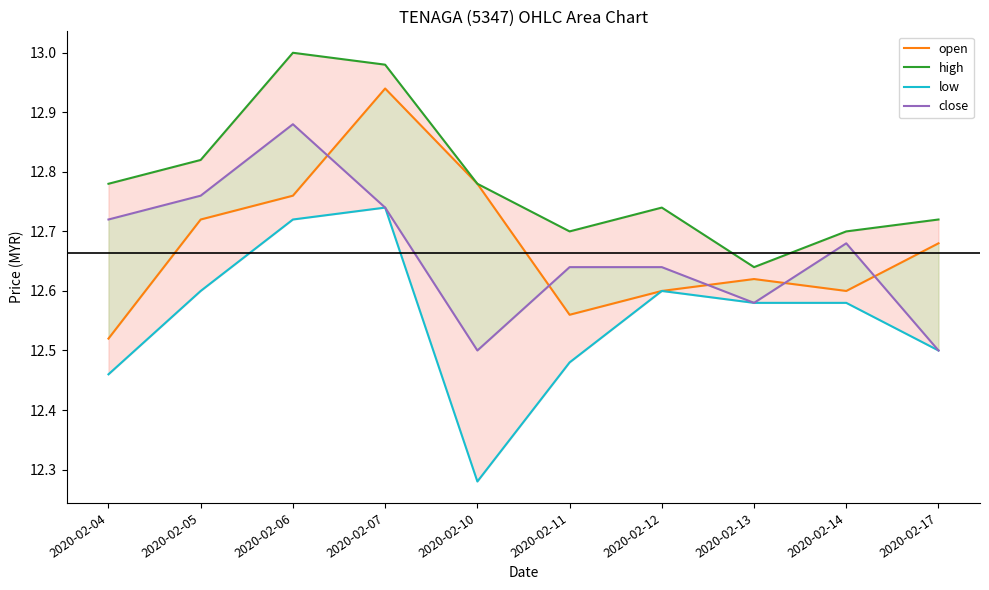

Reading right to left, list all the values displayed in this chart.

open: 2020-02-17=12.7	2020-02-14=12.6	2020-02-13=12.6	2020-02-12=12.6	2020-02-11=12.6	2020-02-10=12.8	2020-02-07=12.9	2020-02-06=12.8	2020-02-05=12.7	2020-02-04=12.5
high: 2020-02-17=12.7	2020-02-14=12.7	2020-02-13=12.6	2020-02-12=12.7	2020-02-11=12.7	2020-02-10=12.8	2020-02-07=13.0	2020-02-06=13.0	2020-02-05=12.8	2020-02-04=12.8
low: 2020-02-17=12.5	2020-02-14=12.6	2020-02-13=12.6	2020-02-12=12.6	2020-02-11=12.5	2020-02-10=12.3	2020-02-07=12.7	2020-02-06=12.7	2020-02-05=12.6	2020-02-04=12.5
close: 2020-02-17=12.5	2020-02-14=12.7	2020-02-13=12.6	2020-02-12=12.6	2020-02-11=12.6	2020-02-10=12.5	2020-02-07=12.7	2020-02-06=12.9	2020-02-05=12.8	2020-02-04=12.7